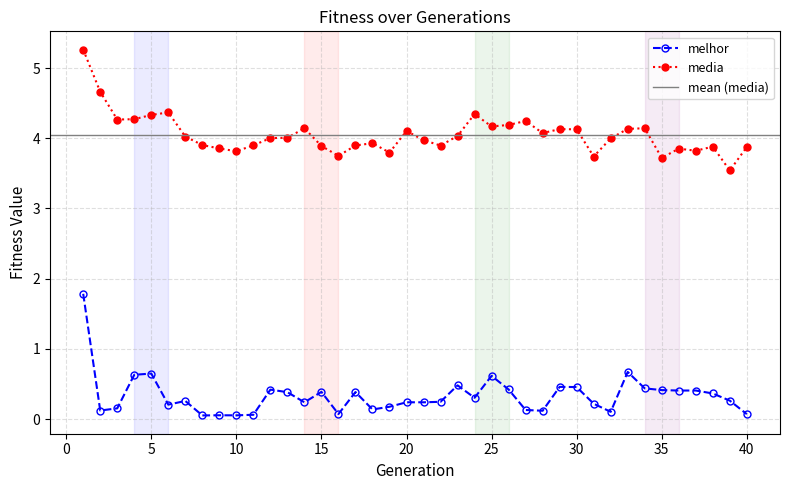

What is the difference between the second highest and minimum values in the melhor series?

0.6